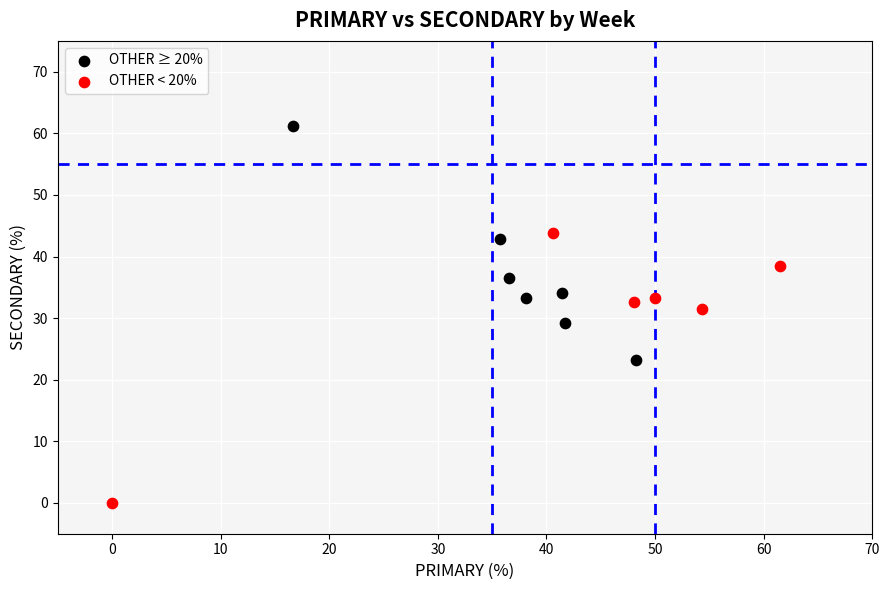

Which series reaches the minimum Y coordinate?

OTHER < 20%